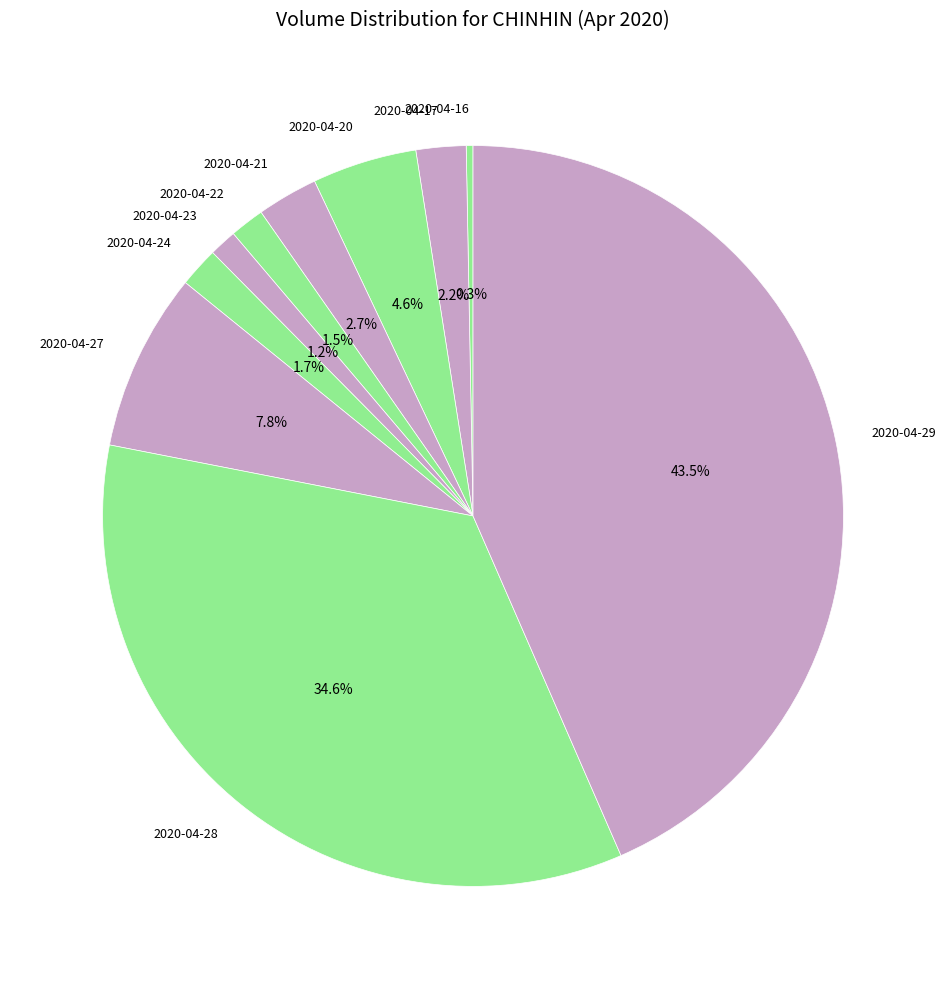

Does 2020-04-29 account for over 50% of the chart?

No